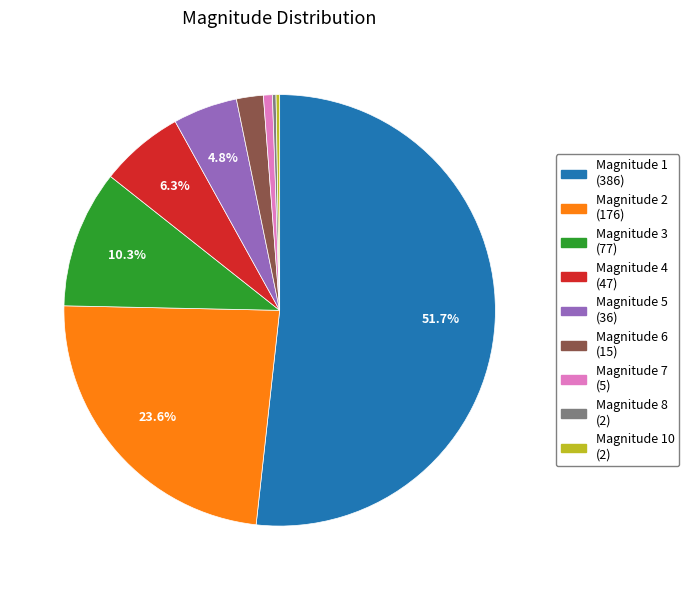

How much of the chart is everything except Magnitude 1 (386)?

48.3%